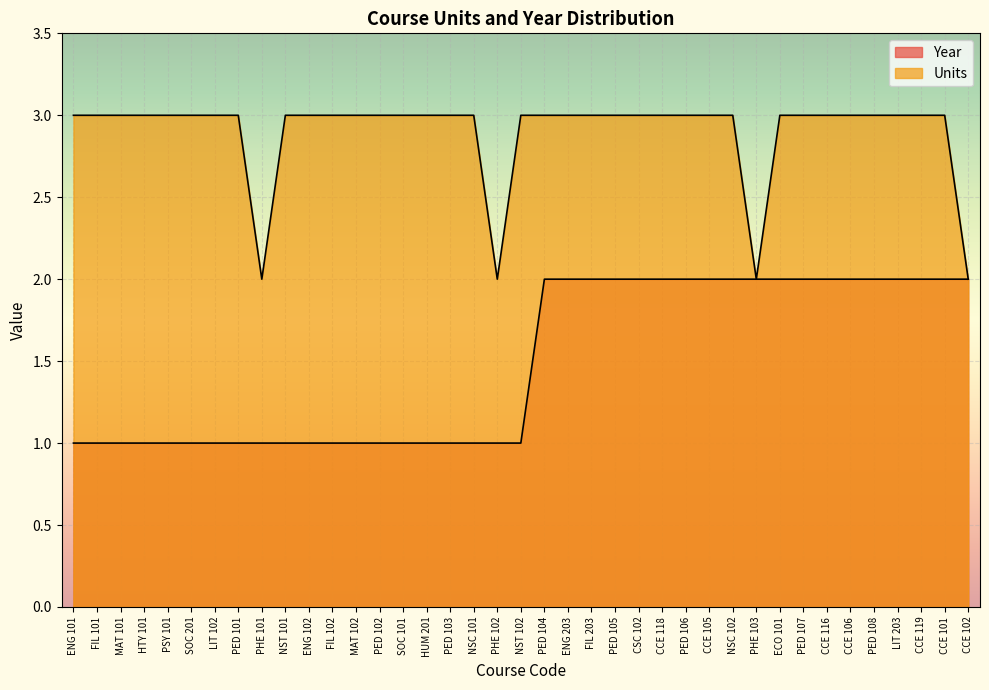

What is the sum of the Year values at FIL 101 and ECO 101?

3